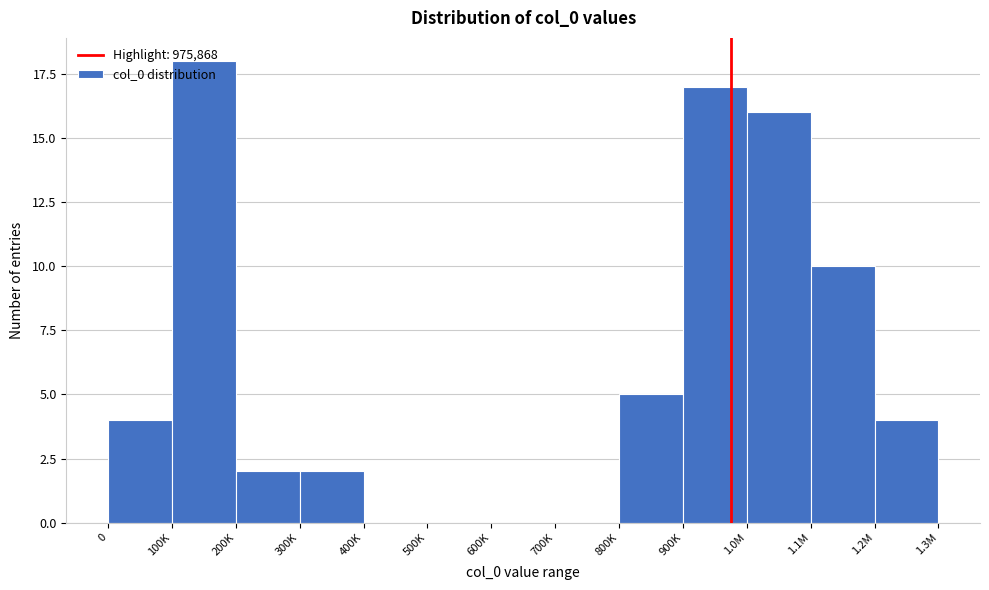

The chart shows a value of 1 at 200K. True or false?

False